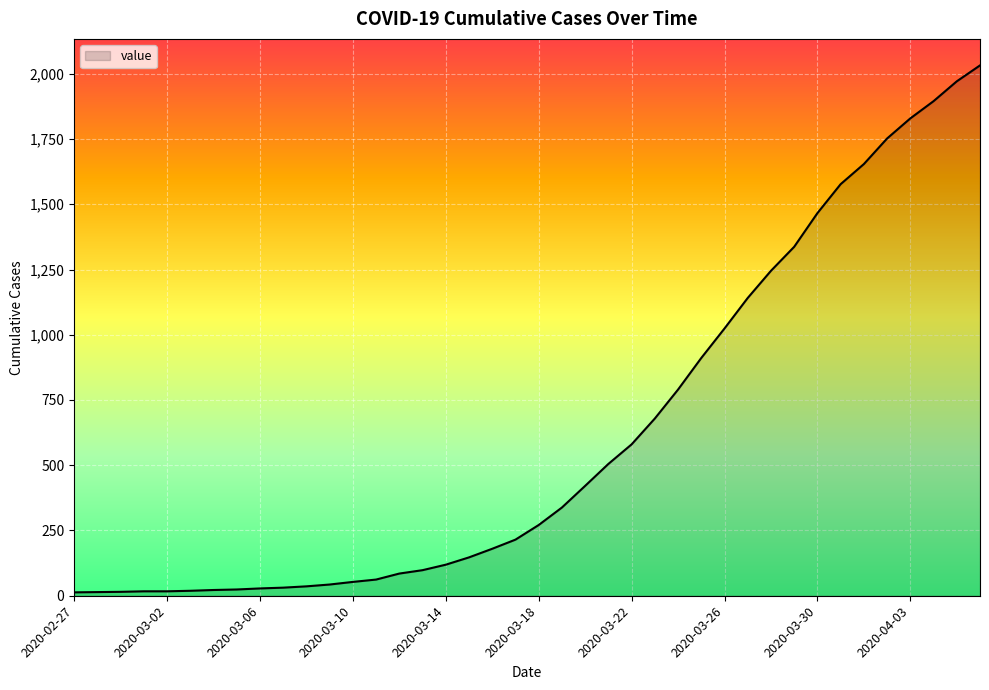

What is the greatest value displayed?

2032